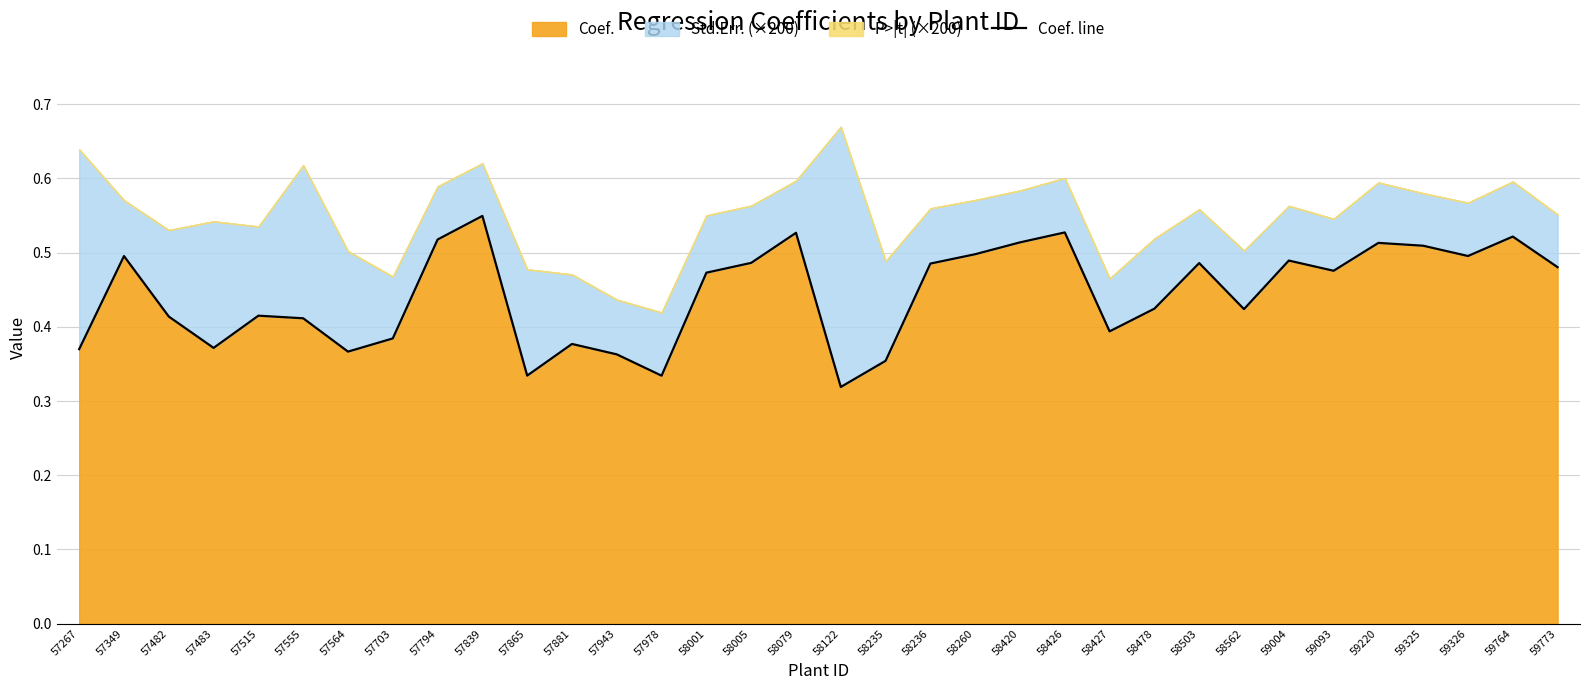

The value of Coef. at 57978 is 0.5. True or false?

False